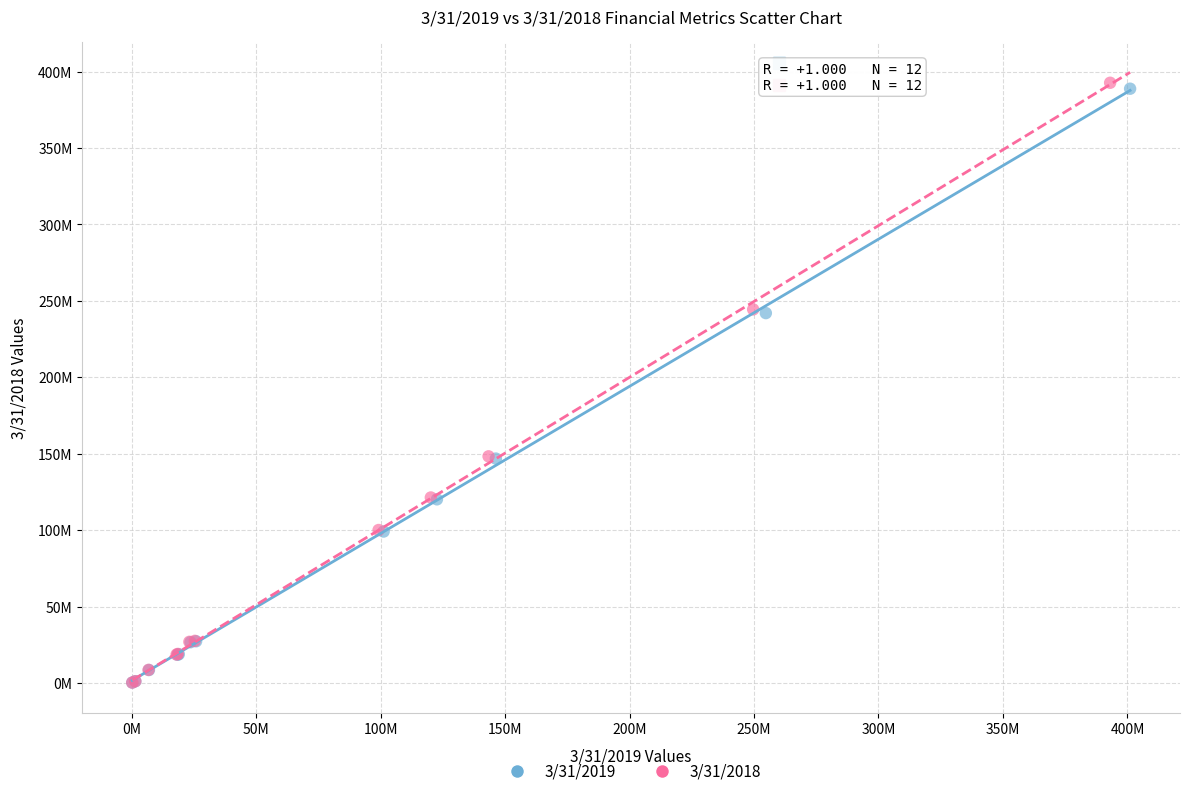

What are all the series names shown in the legend?

3/31/2019, 3/31/2018